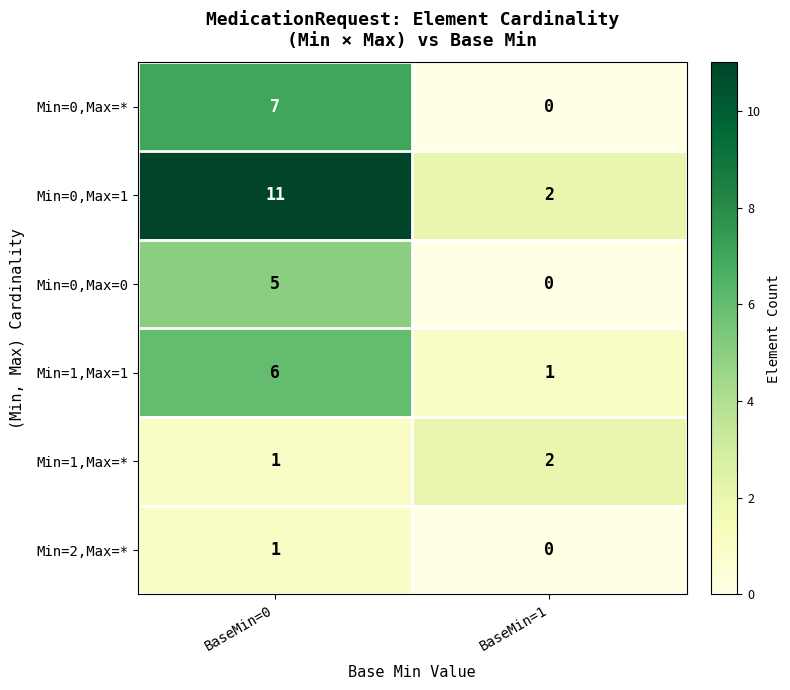

List the labels in order of Min=2,Max=* value, smallest first.

BaseMin=1, BaseMin=0